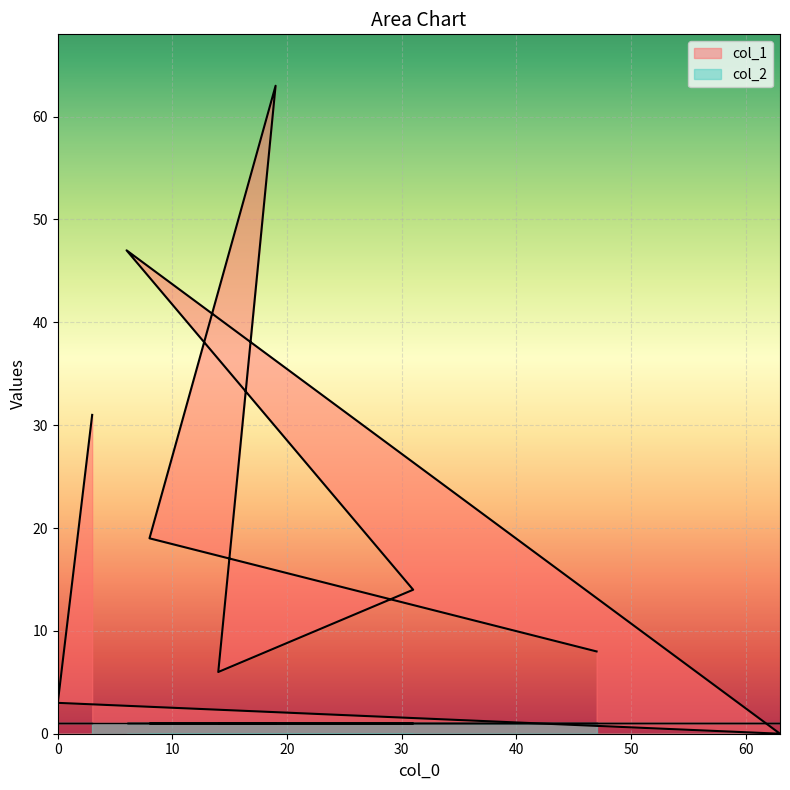

True or false: the data shows 9 at 31.

False